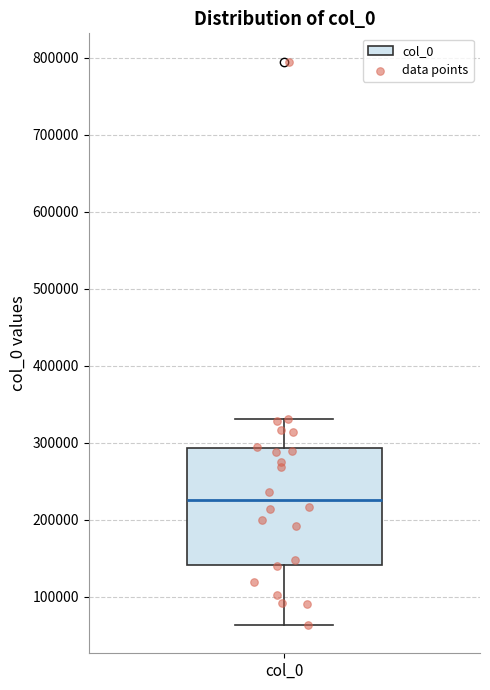

Where is the lower edge of the box for col_0 on the y-axis? The values are not printed on the chart, so give them approximately, as read against the axis.

140000